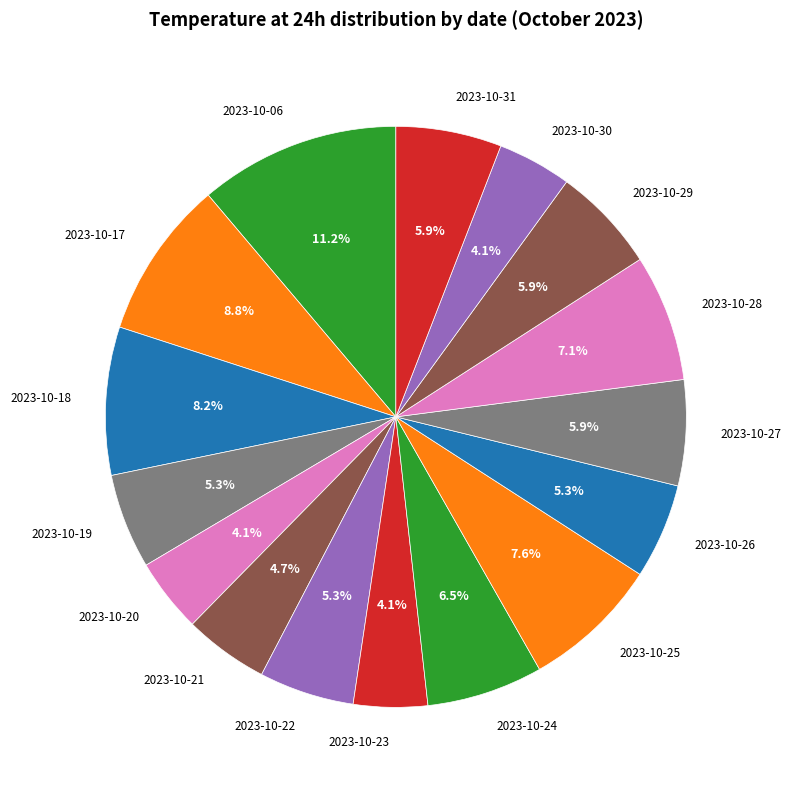

How many slices are in this pie chart?

16